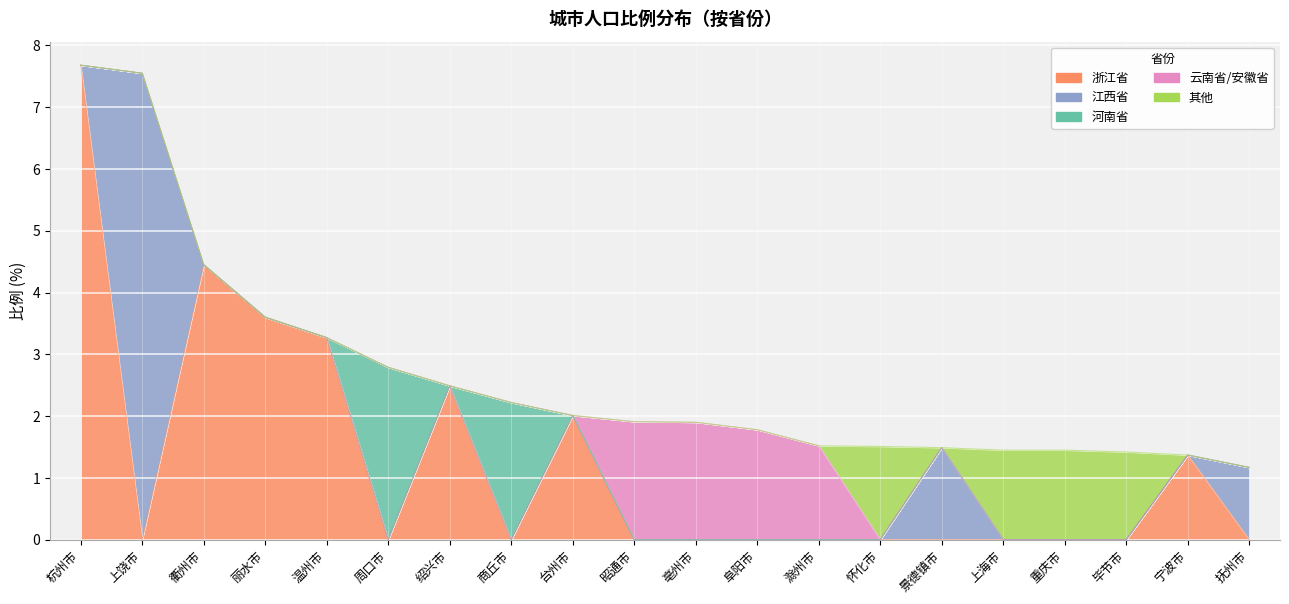

Where is the first local maximum for 云南省/安徽省?

昭通市